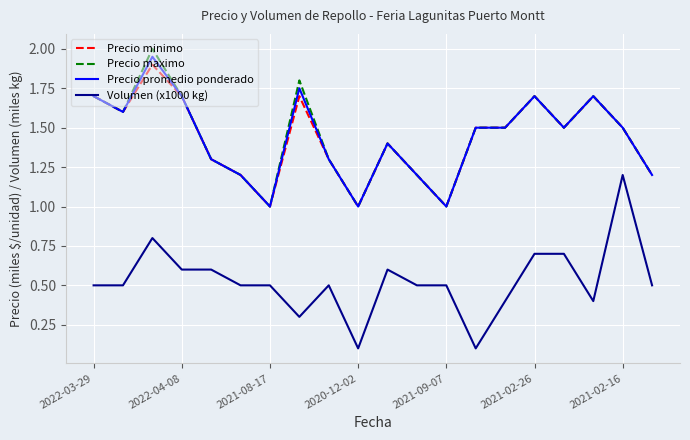

True or false: Precio minimo has more than 1 points higher than both neighbors.

True